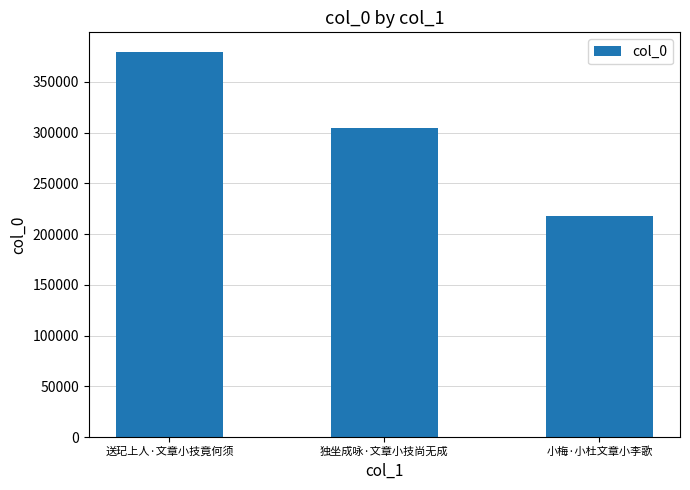

How many distinct data groups are displayed?

1